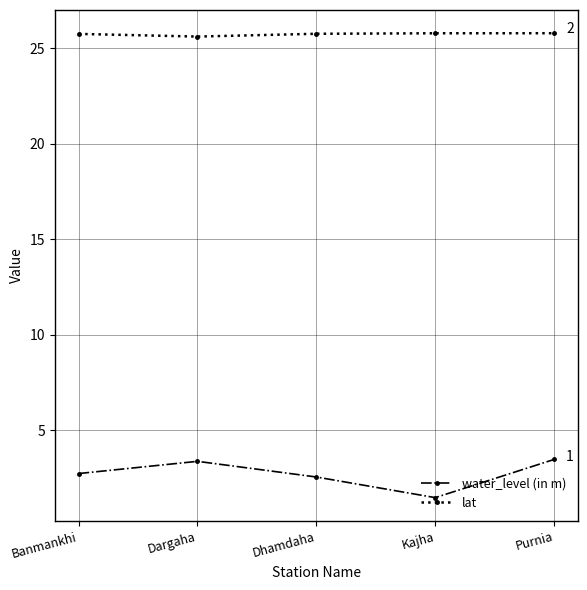

Which series changed the most between Dhamdaha and Purnia?

water_level (in m)